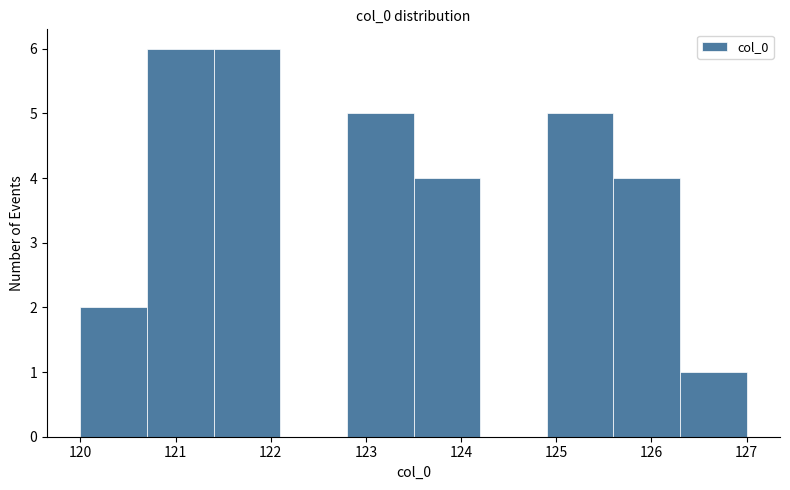

Reading left to right, transcribe this chart: for each bar, give the range it covers on the x-axis and its height. The values are not printed on the chart, so give them approximately, as read against the axis.

120.0 to 120.7: 2
120.7 to 121.4: 6
121.4 to 122.1: 6
122.1 to 122.8: 0
122.8 to 123.5: 5
123.5 to 124.2: 4
124.2 to 124.9: 0
124.9 to 125.6: 5
125.6 to 126.3: 4
126.3 to 127.0: 1